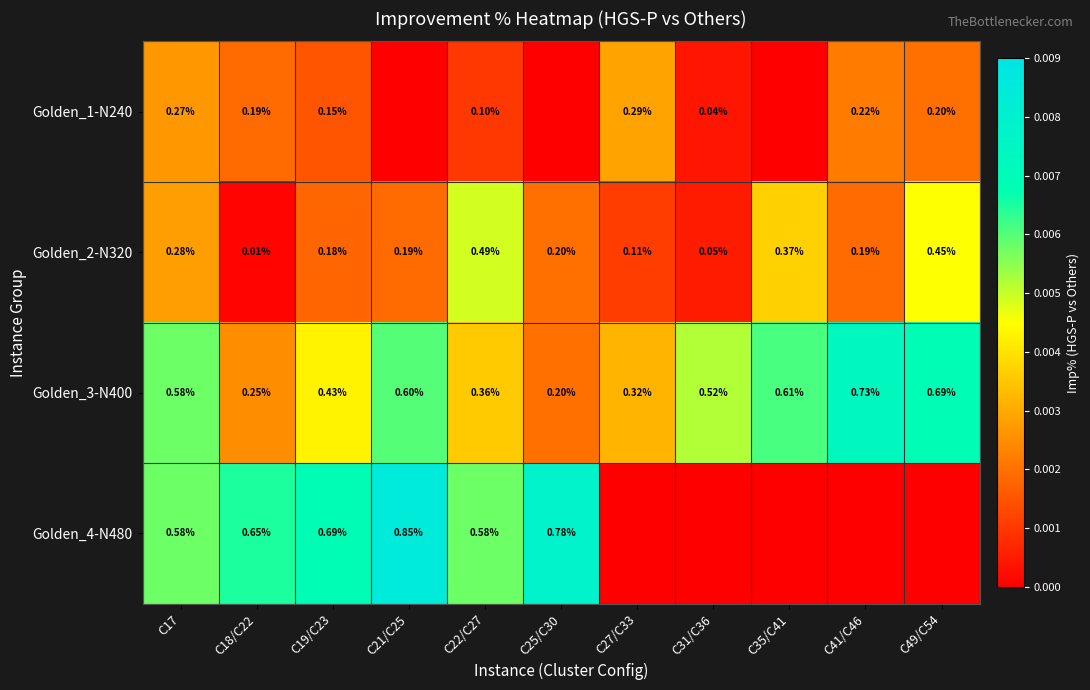

Is the value of Golden_3-N400 at C49/C54 greater than the value of Golden_2-N320 at C27/C33?

Yes